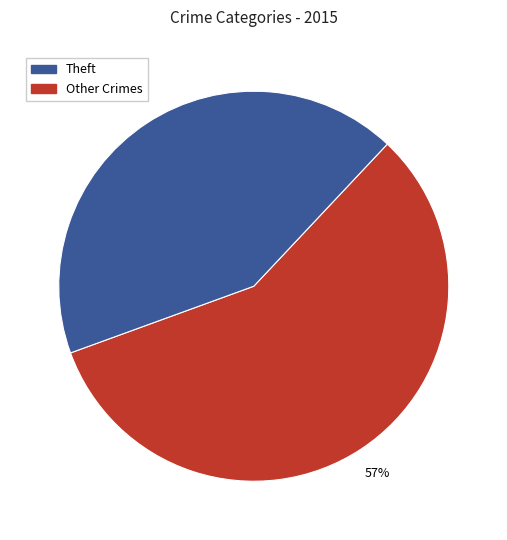

To the nearest percent, what is the average slice percentage?

50%